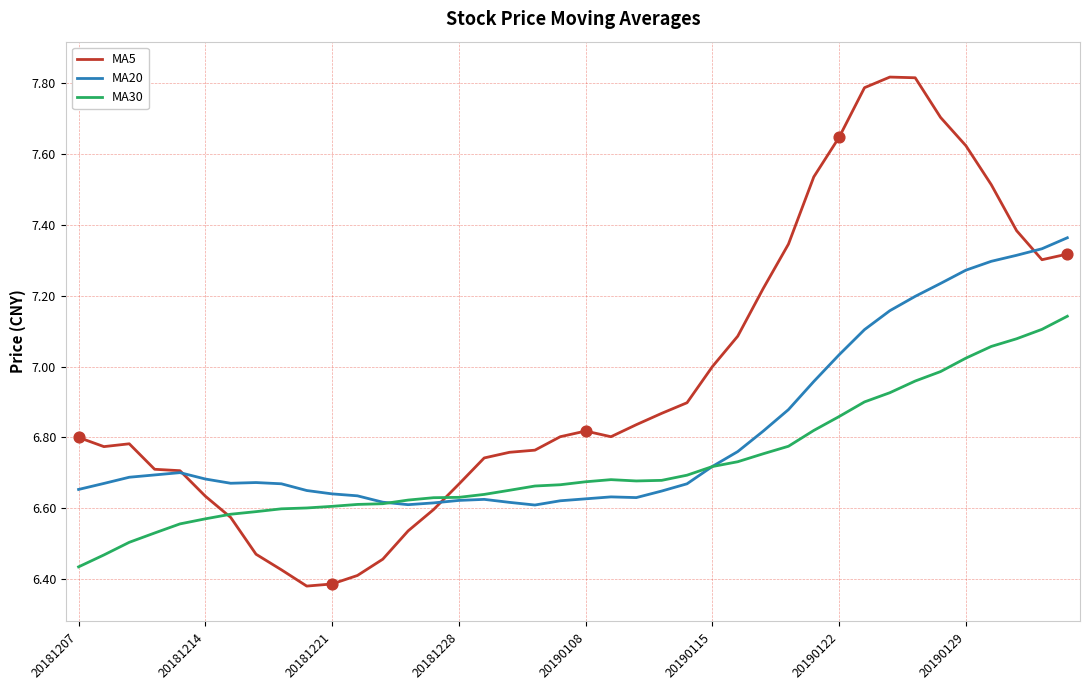

List the series in order of their peak value, lowest first.

MA30, MA20, MA5